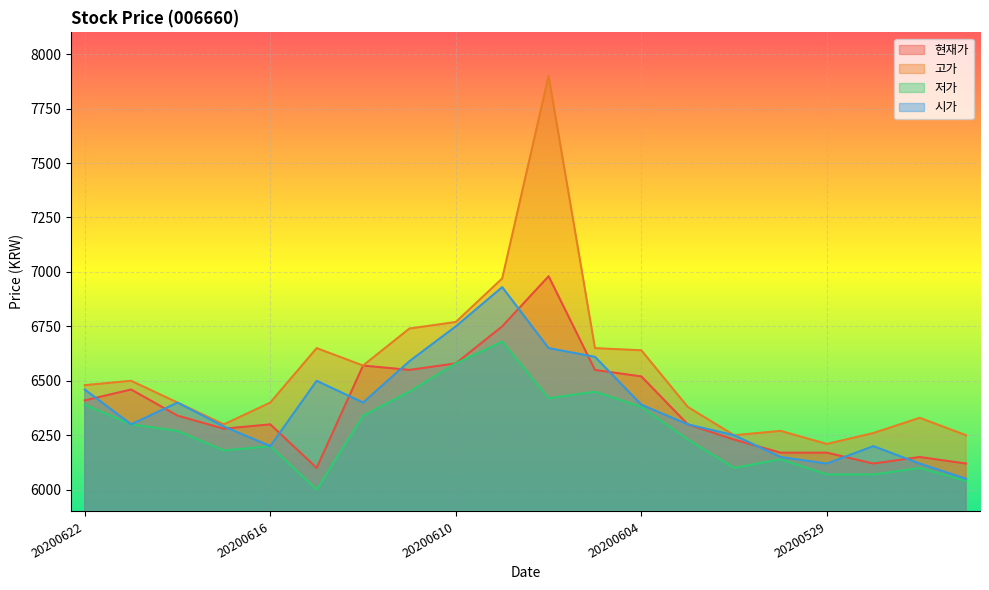

What is the total value across all series at 20200605?

26260